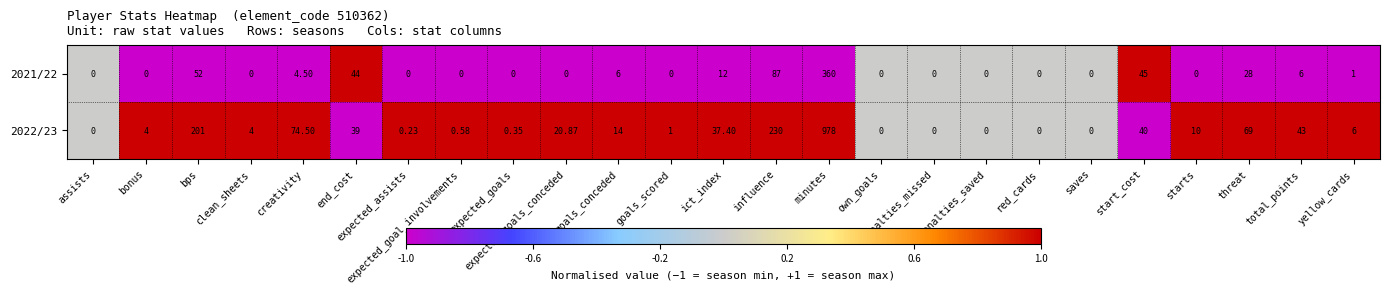

Is the value of 2021/22 at start_cost greater than the value of 2022/23 at assists?

Yes